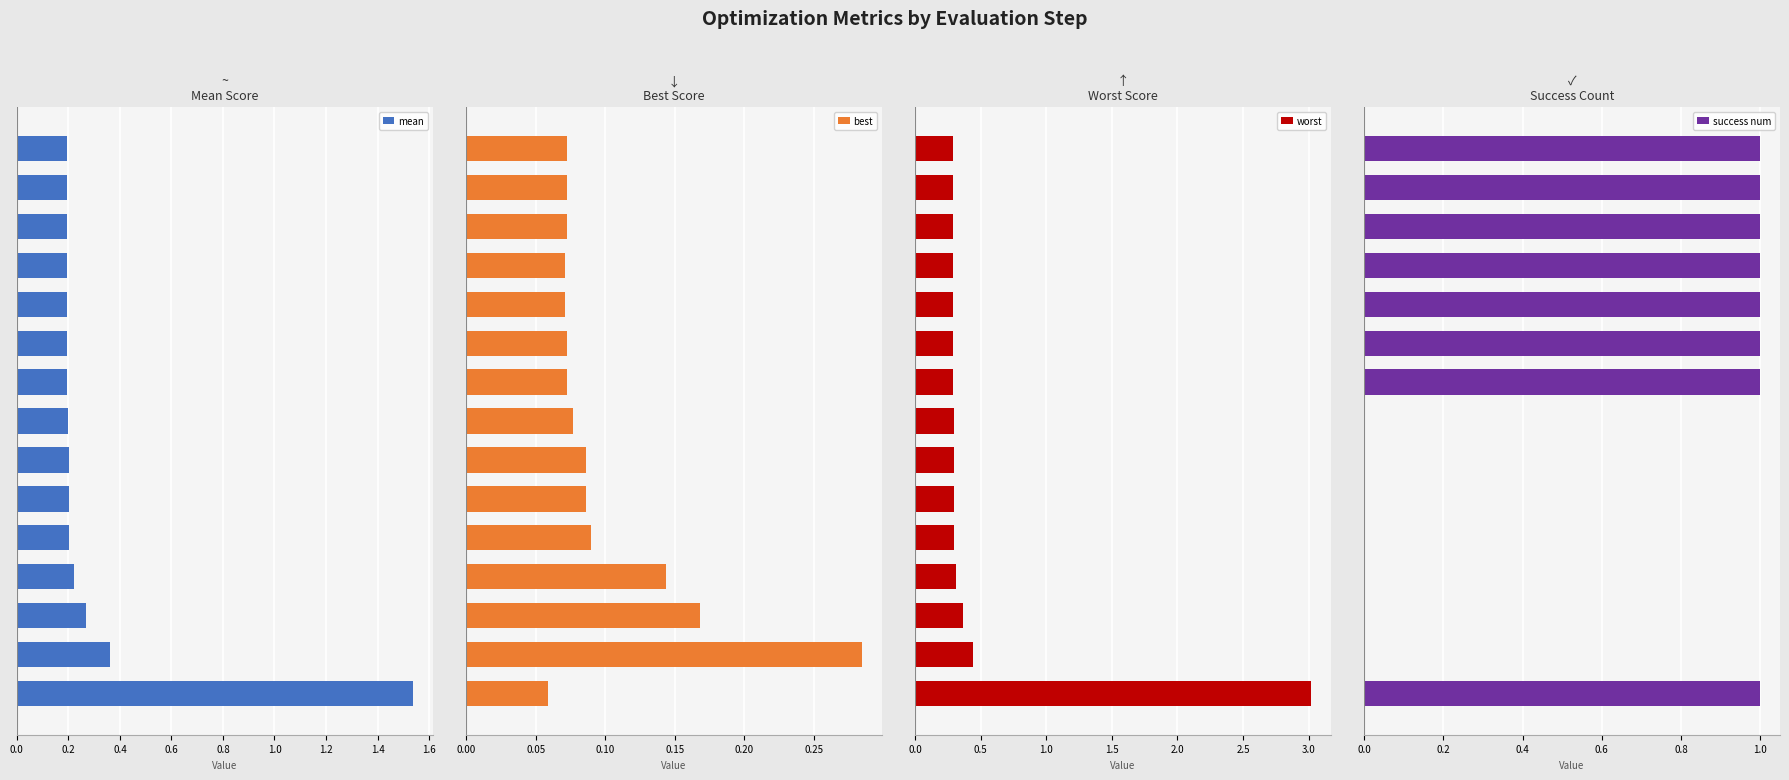

Count the mean values in the range 0 to 1.

14